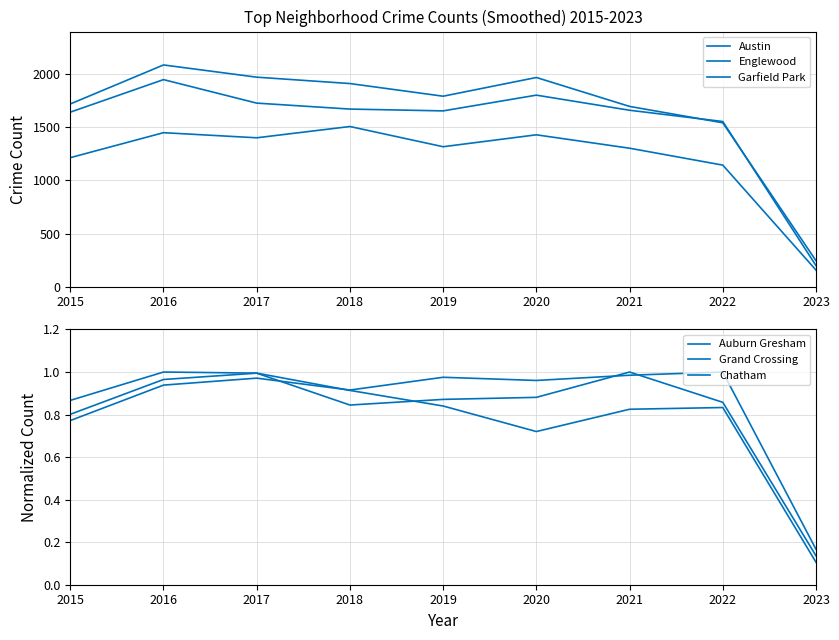

Reading right to left, transcribe all the data shown in this chart.

Austin: 245.0	1542.0	1696.0	1968.0	1792.0	1911.0	1971.0	2086.0	1719.0
Englewood: 199.0	1554.0	1660.0	1802.0	1654.0	1671.0	1727.0	1948.0	1642.0
Garfield Park: 157.0	1144.0	1303.0	1429.0	1317.0	1507.0	1401.0	1449.0	1214.0
Auburn Gresham: 0.1	0.8	0.8	0.7	0.8	0.9	1.0	1.0	0.9
Grand Crossing: 0.1	0.9	1.0	0.9	0.9	0.8	1.0	1.0	0.8
Chatham: 0.2	1.0	1.0	1.0	1.0	0.9	1.0	0.9	0.8